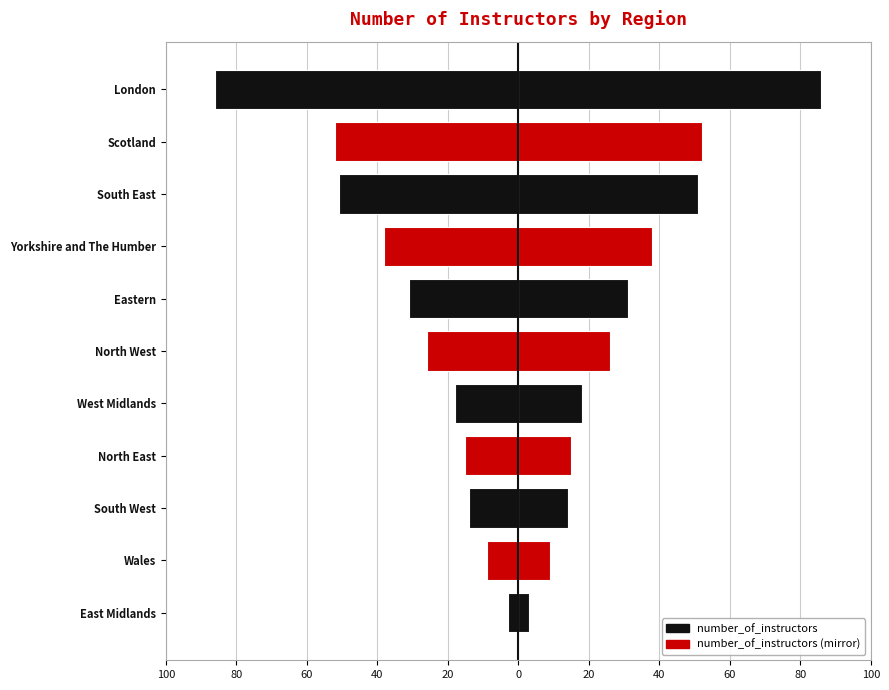

Reading left to right, what are all the values shown in this chart?

number_of_instructors: -3	-9	-14	-15	-18	-26	-31	-38	-51	-52	-86
number_of_instructors (right): 3	9	14	15	18	26	31	38	51	52	86